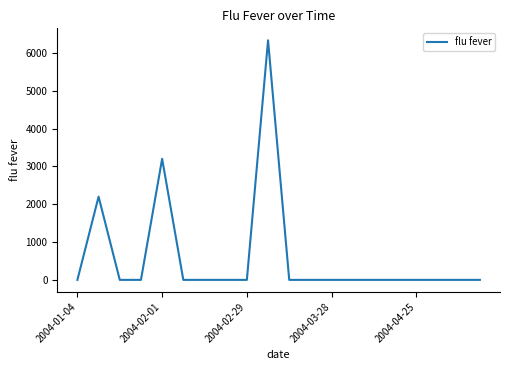

What is the greatest value displayed?

6332.0